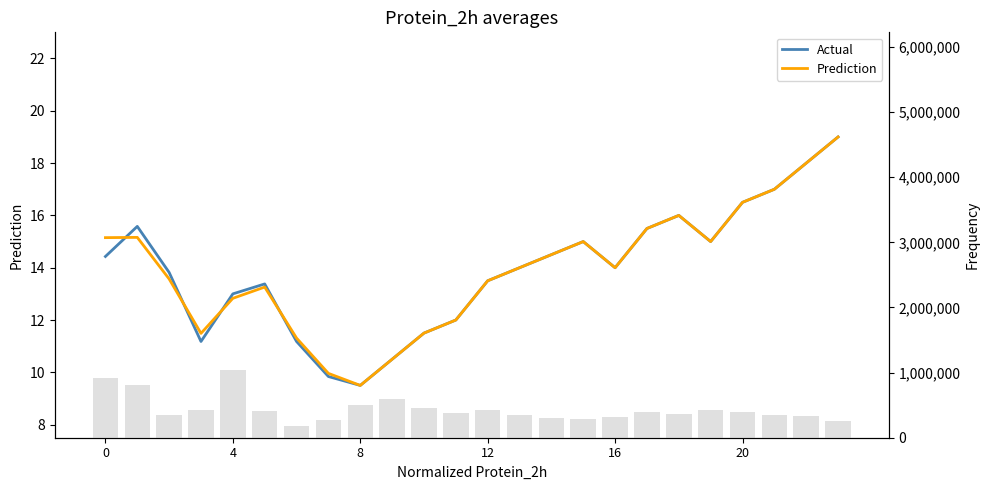

How many data points does each series have?

24